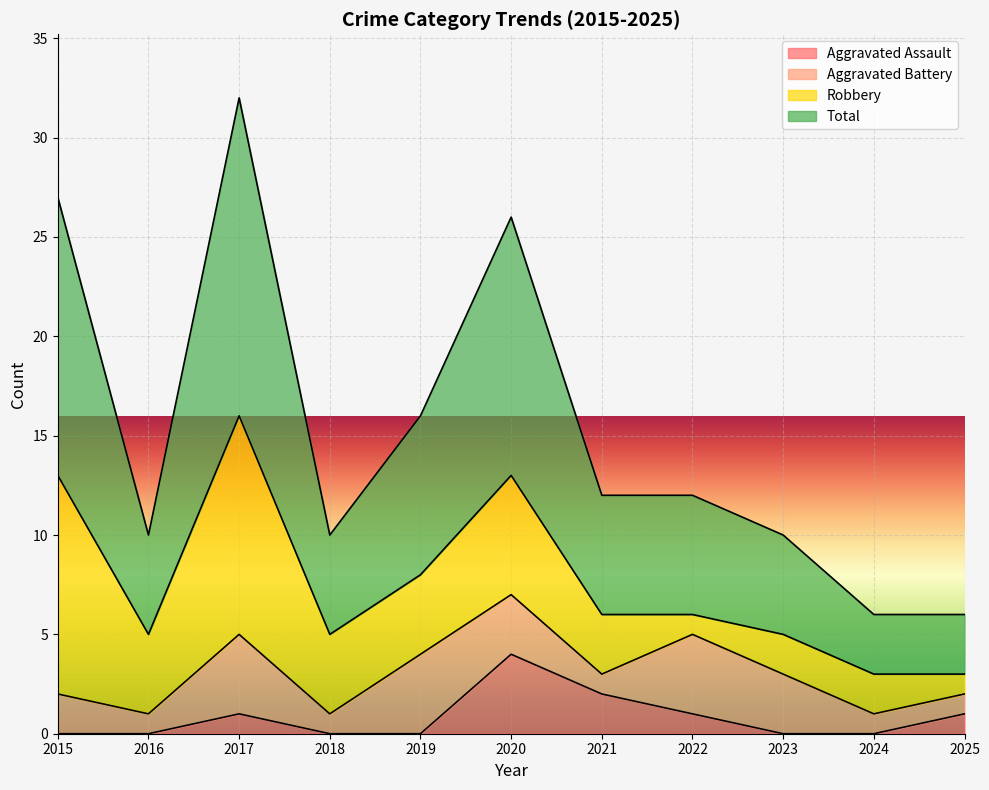

Is it true that Total equals 17 at 2021?

False